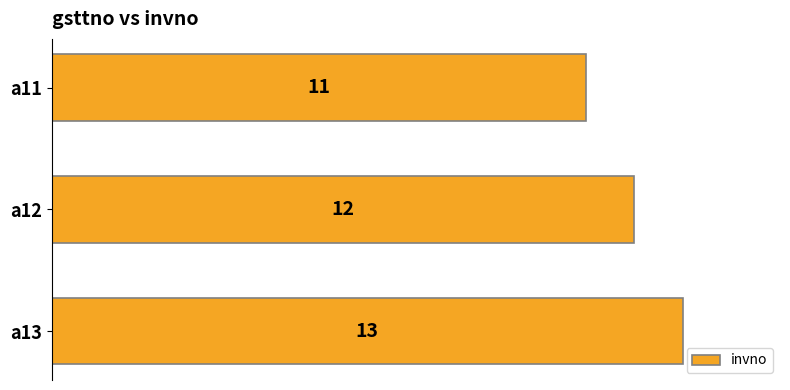

What is the maximum value shown in the chart?

13